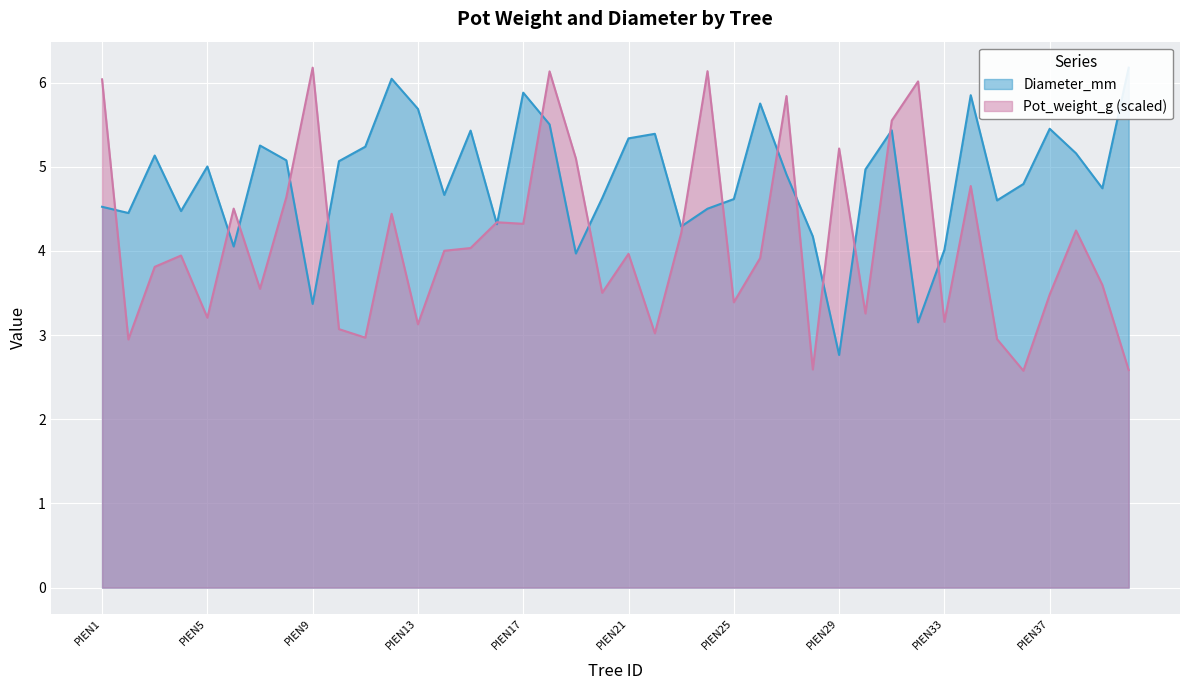

What value does the Diameter_mm series have at PIEN2?

4.5